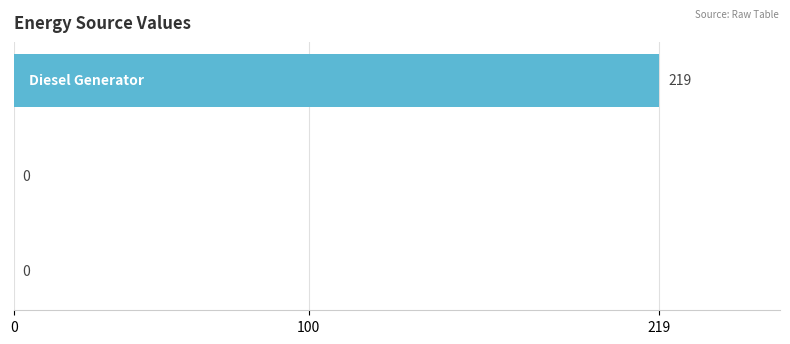

What is the maximum value shown in the chart?

219